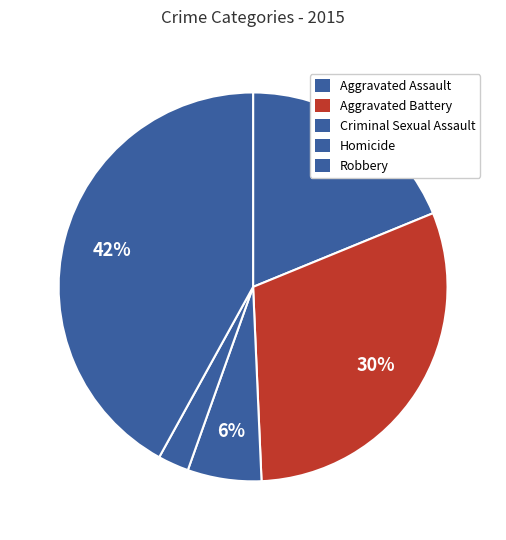

What is the ratio of the value at Robbery to the value at Aggravated Battery?

1.4